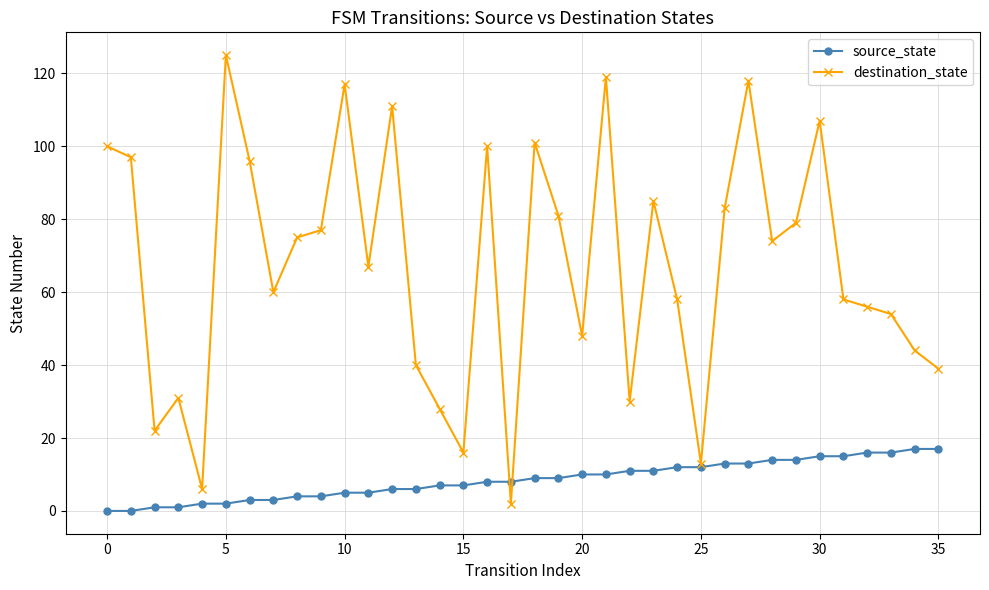

Which series has the largest total across all categories?

destination_state